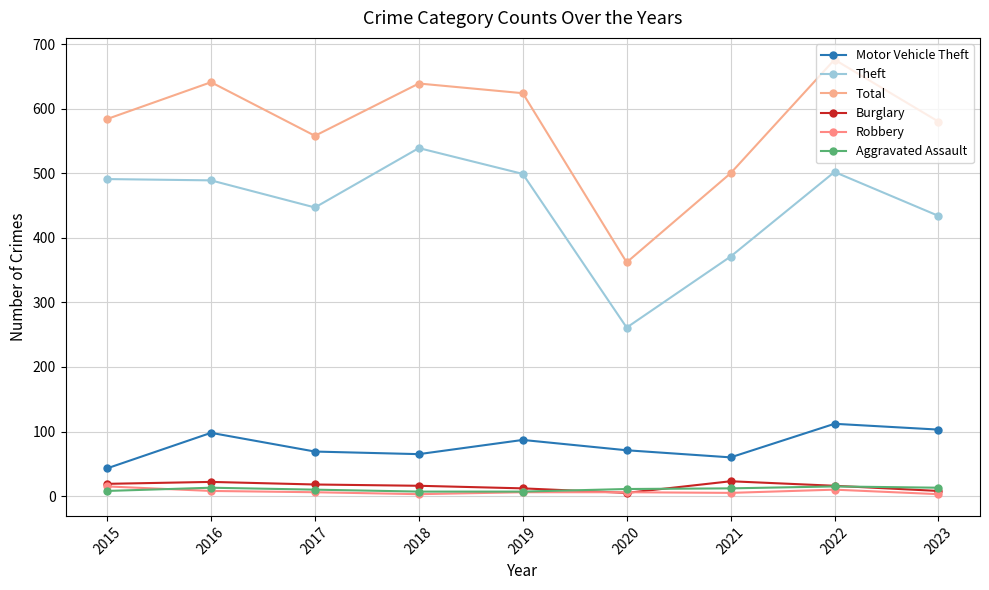

How many lines are shown in the chart?

6